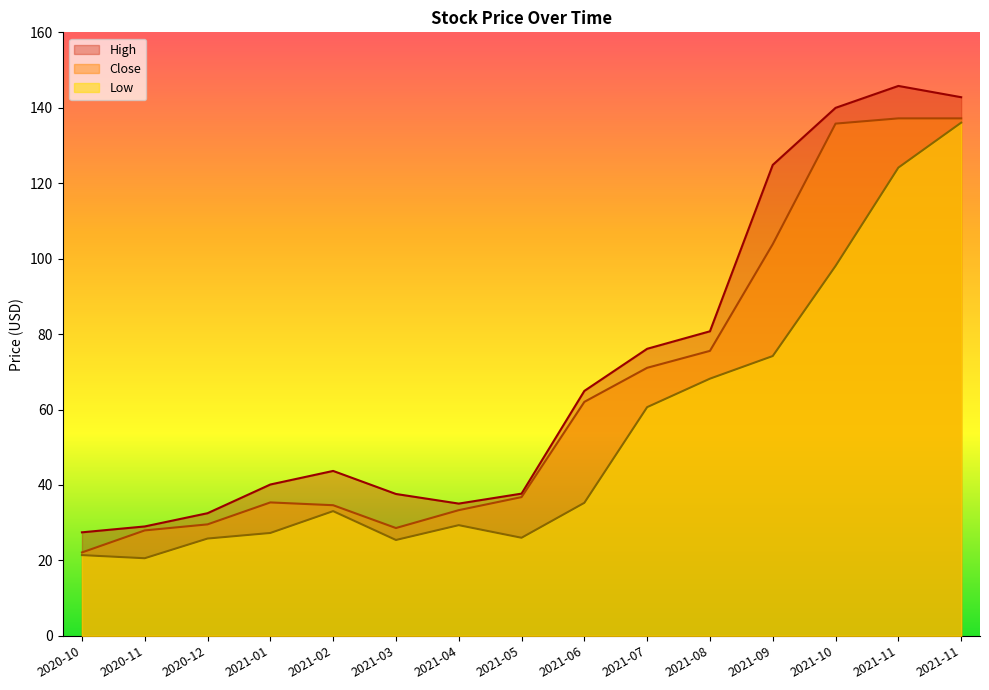

True or false: Low and High cross at least once.

False